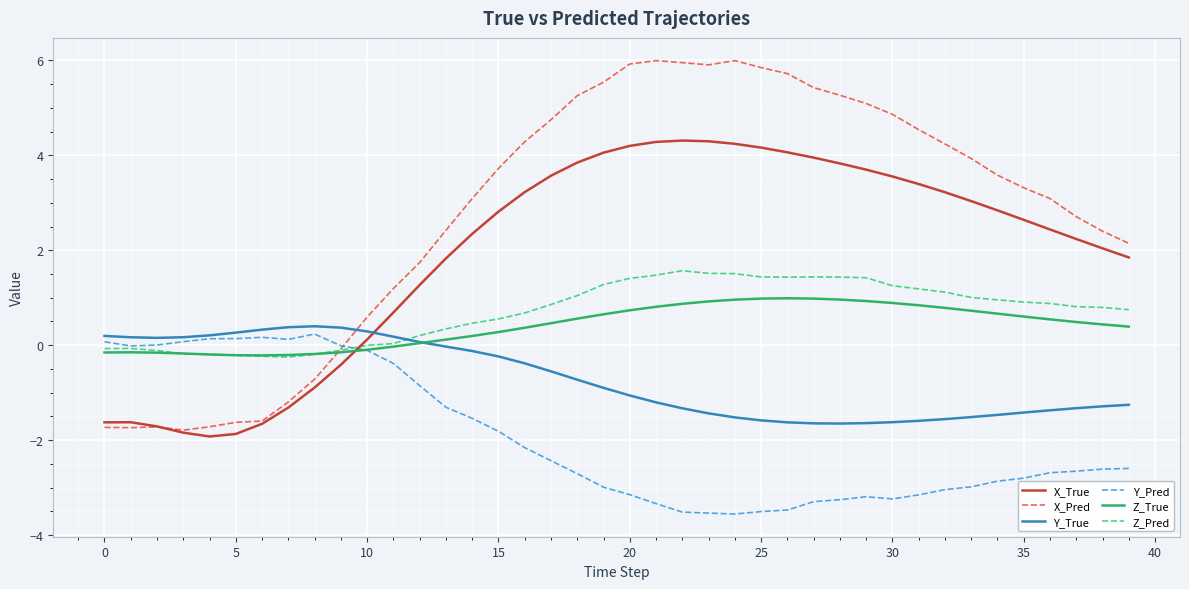

What is the maximum value for Z_Pred?

1.6